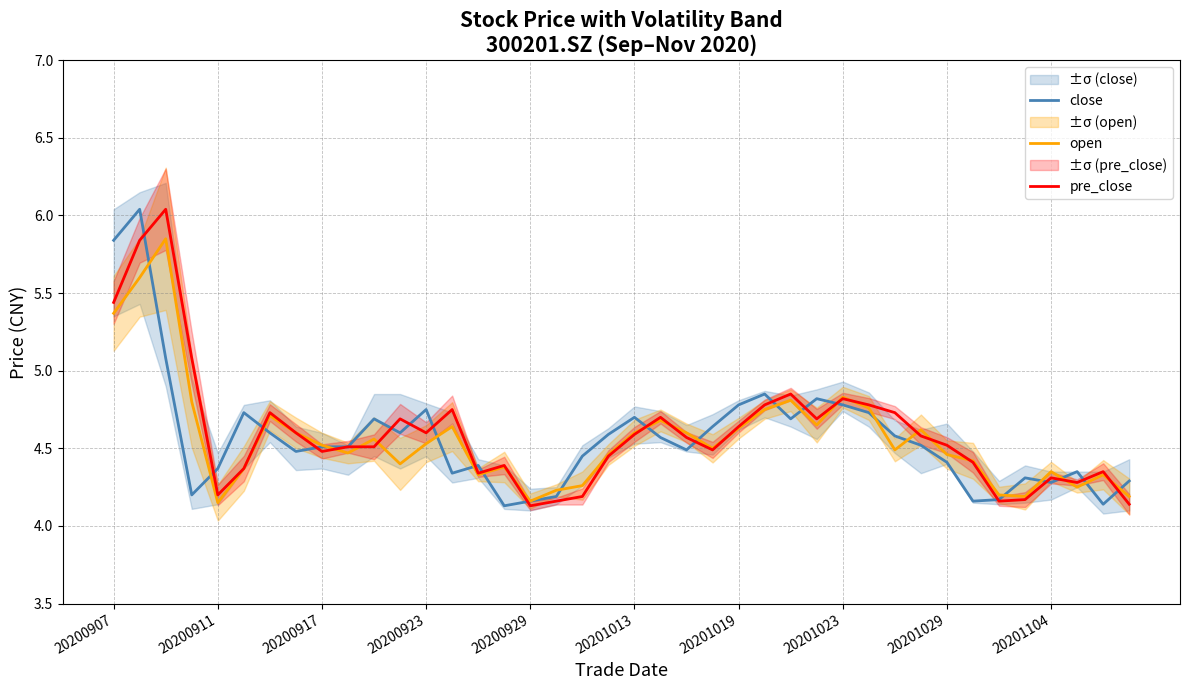

Is it true that pre_close equals 4.5 at 20200917?

True